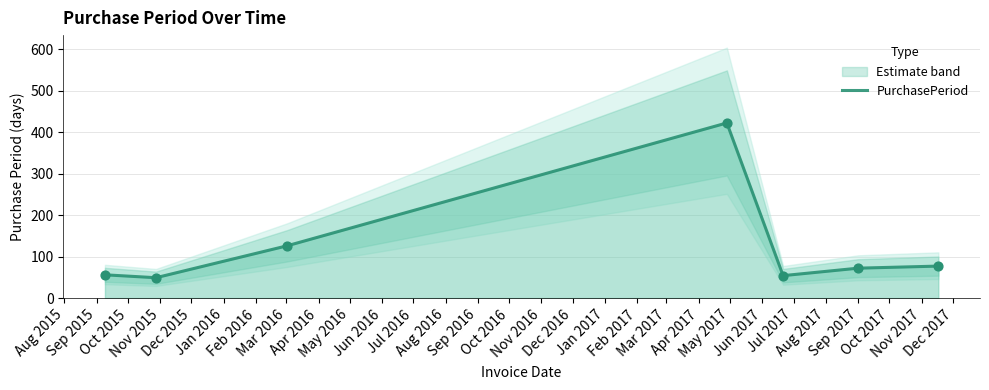

What is the change in value from Sep 2015 to Feb 2016?

+28